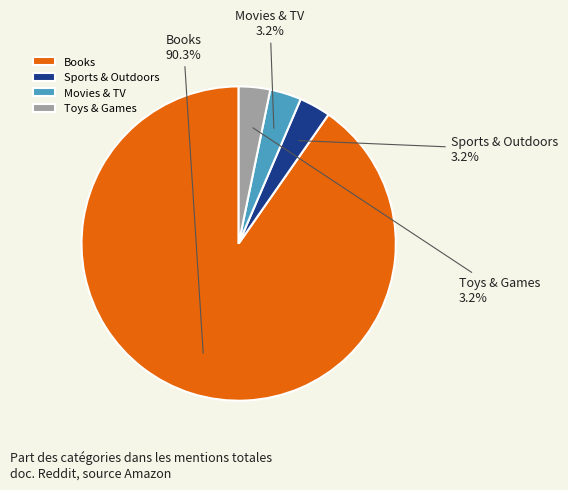

What percentage is the Books slice, to the nearest percent?

90%